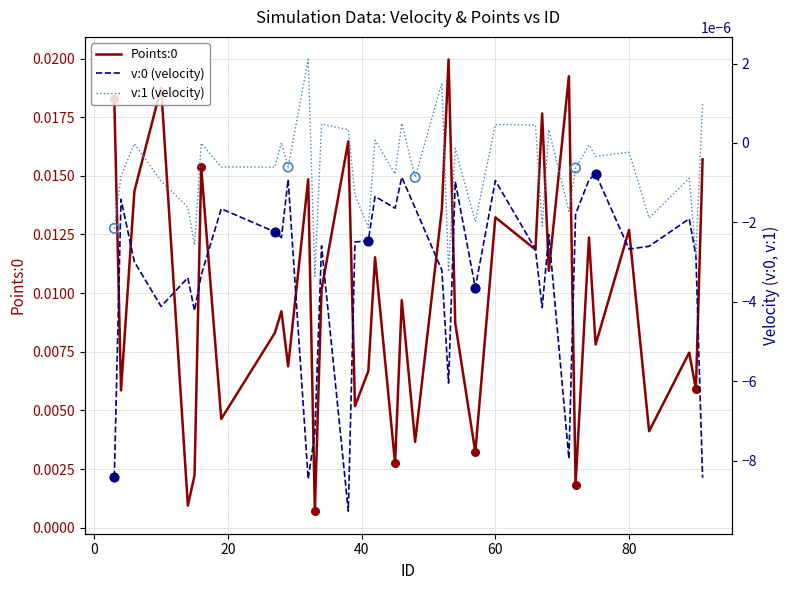

Is the value of v:0 at 35 greater than the value of Points:0 at 16?

No